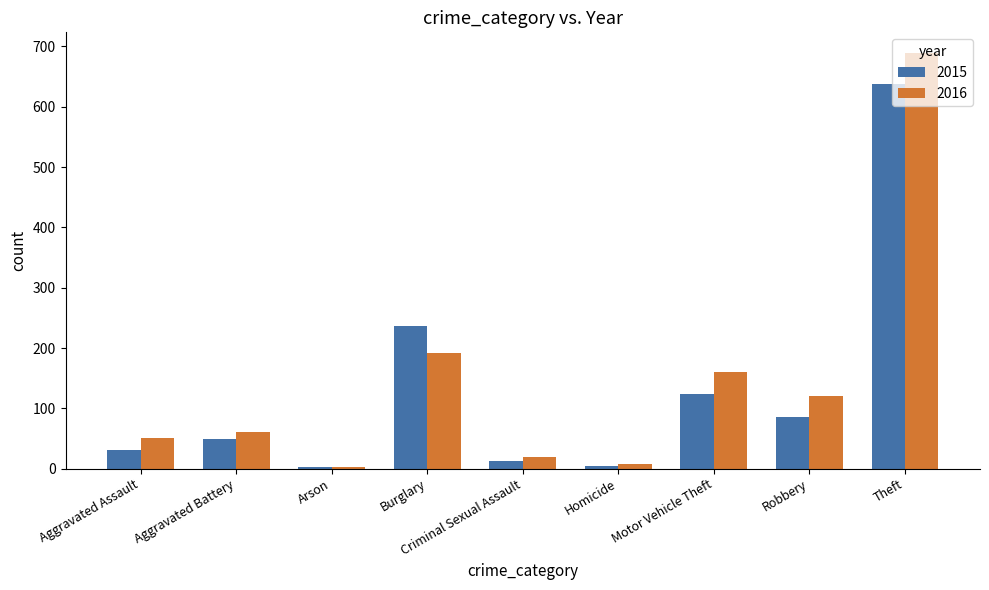

Is it true that 2016 equals 1206 at Theft?

False